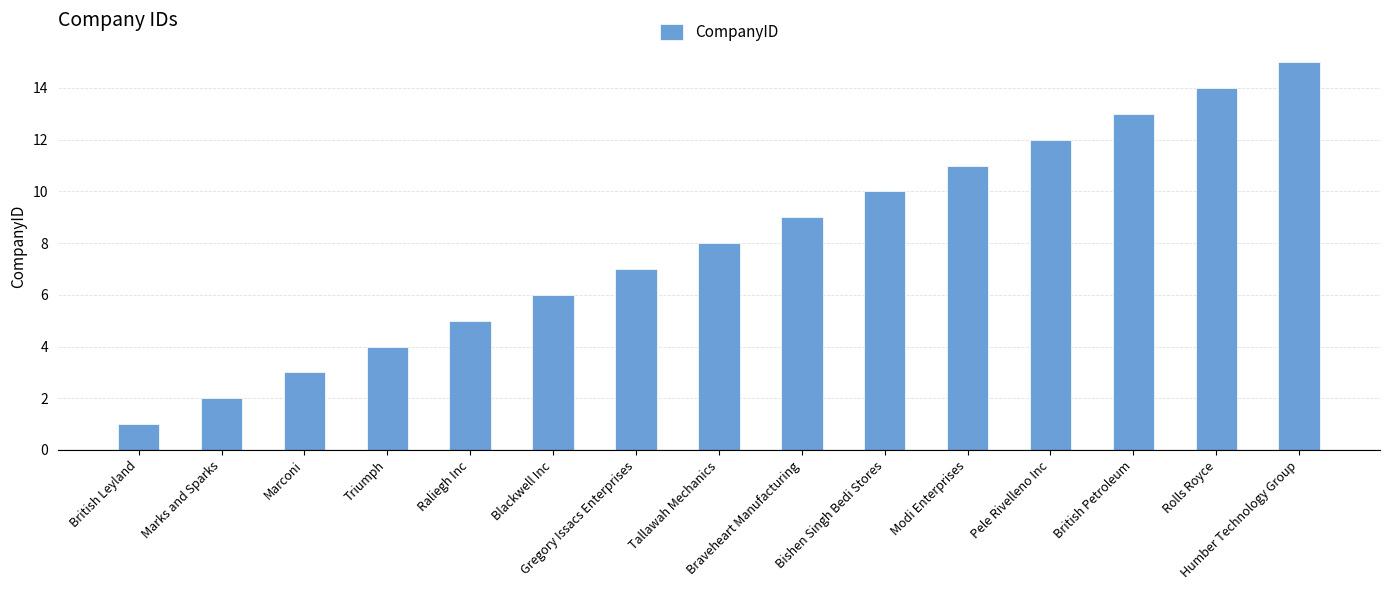

Which label corresponds to the largest value in the chart?

Humber Technology Group